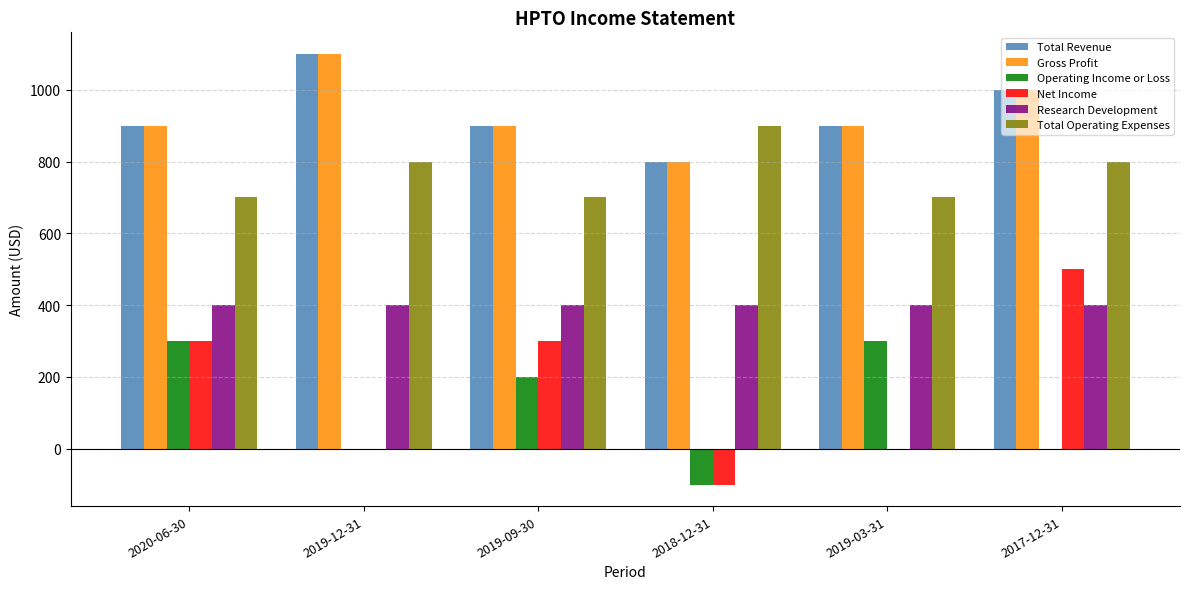

At which category does the chart reach its peak across all series?

2019-12-31